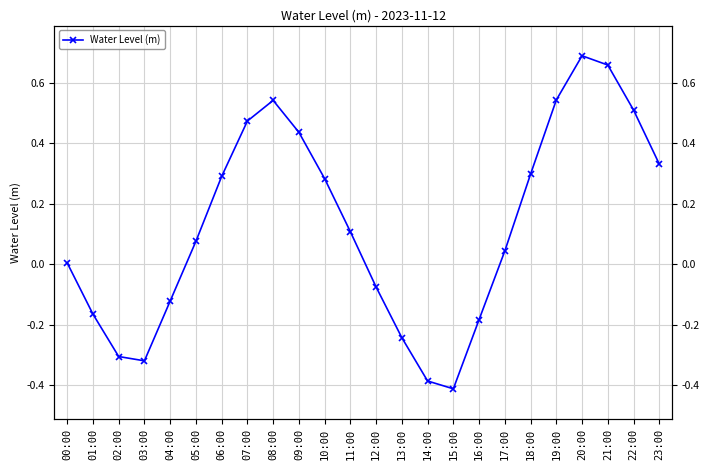

How many lines are shown in the chart?

1